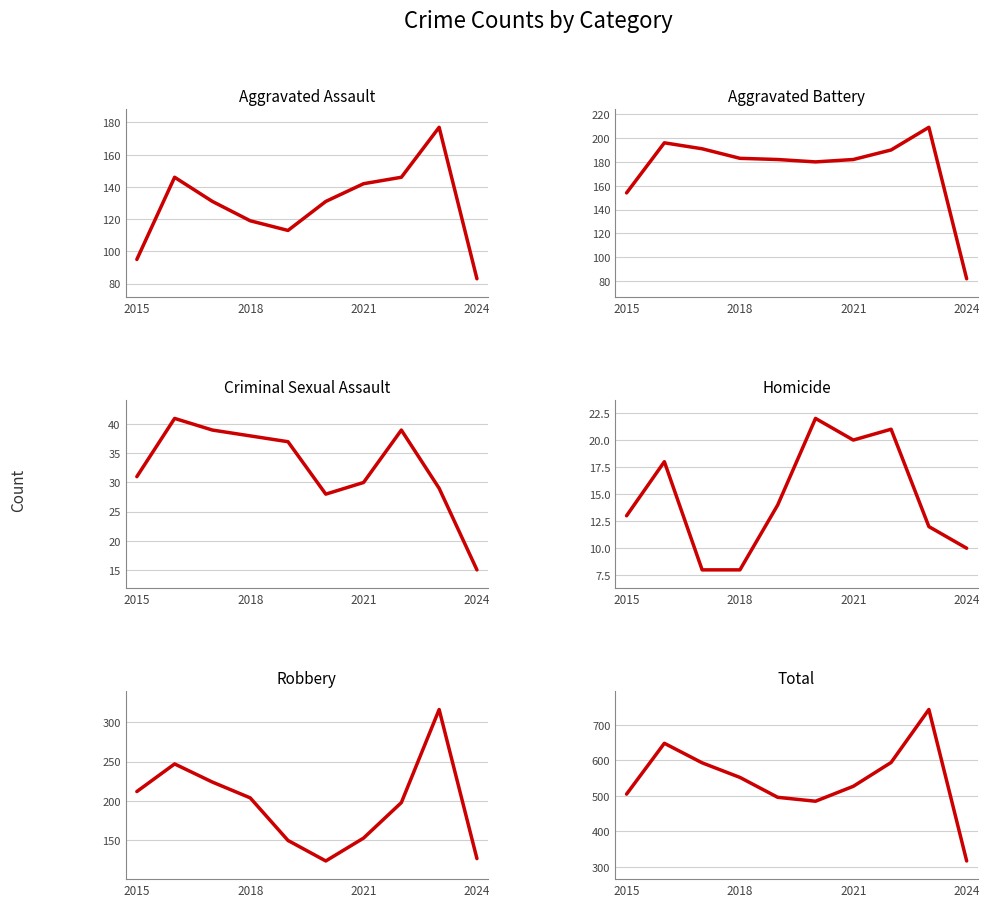

True or false: Criminal Sexual Assault and Robbery cross at least once.

False